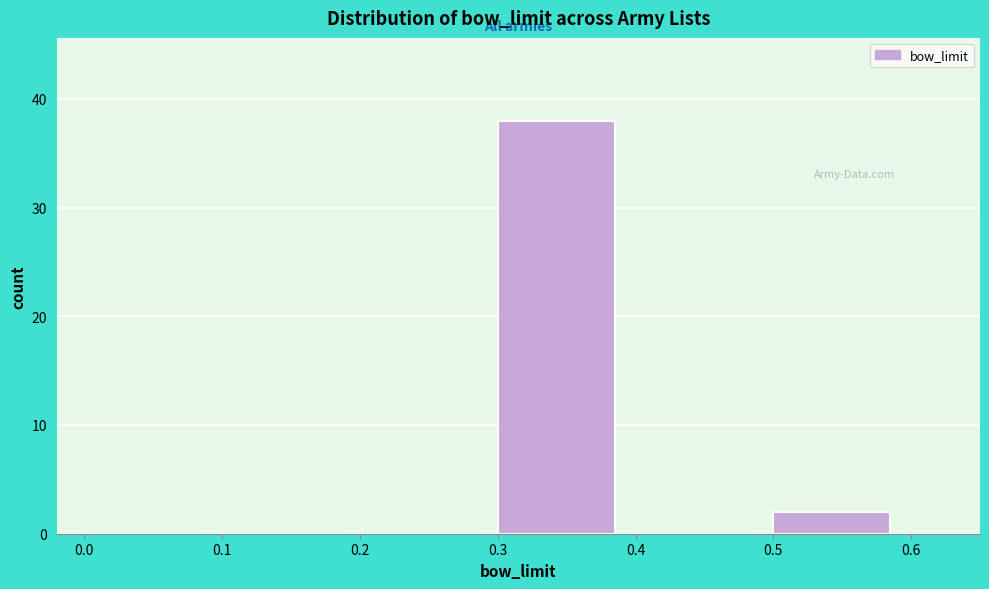

What is the height of the bar covering 0.3 to 0.4 on the x-axis? The values are not printed on the chart, so give them approximately, as read against the axis.

38